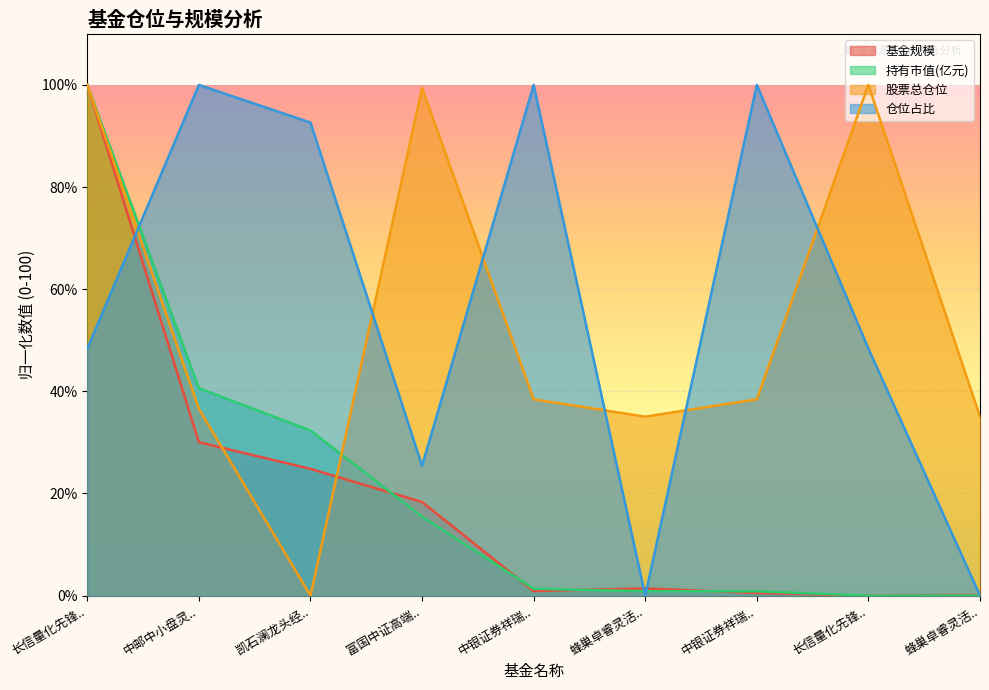

What are all the series names shown in the legend?

基金规模, 持有市值(亿元), 股票总仓位, 仓位占比